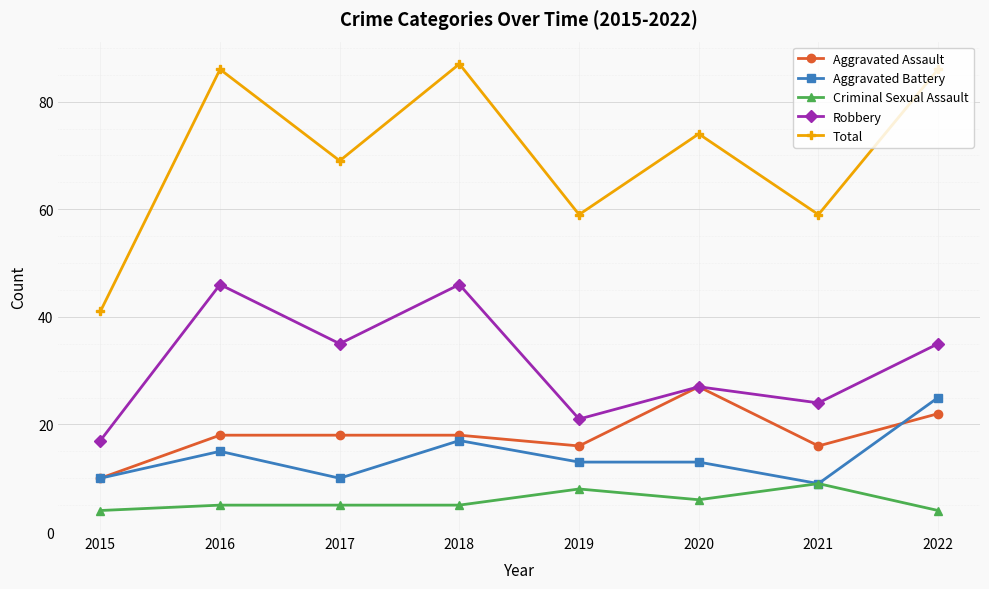

At how many categories does at least one series exceed 21?

8